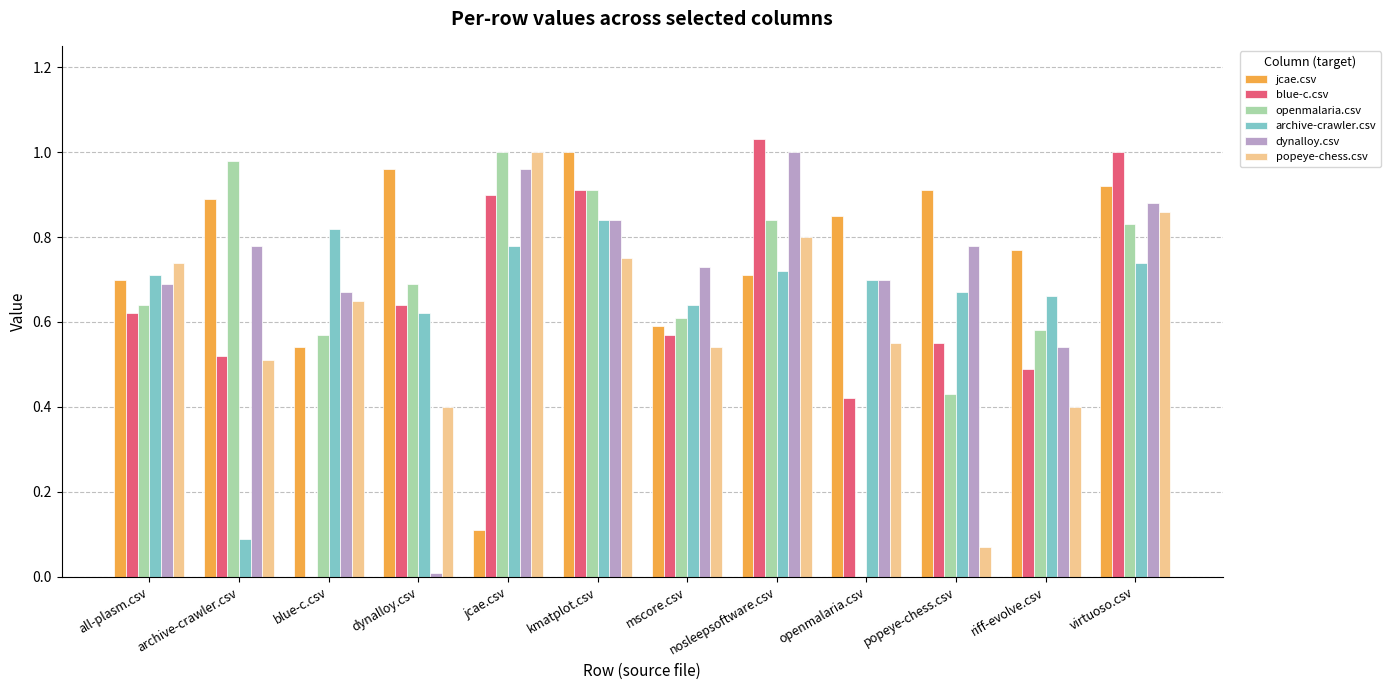

Is it true that openmalaria.csv equals 0.4 at archive-crawler.csv?

False